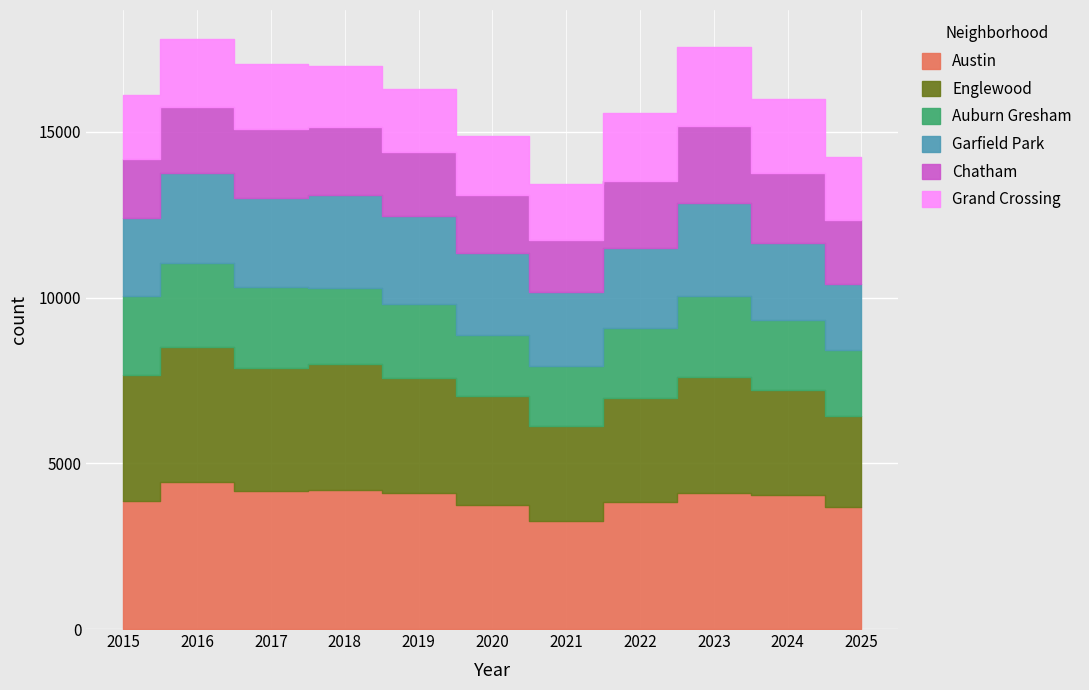

Where does the Garfield Park series first go above 2482?

2016